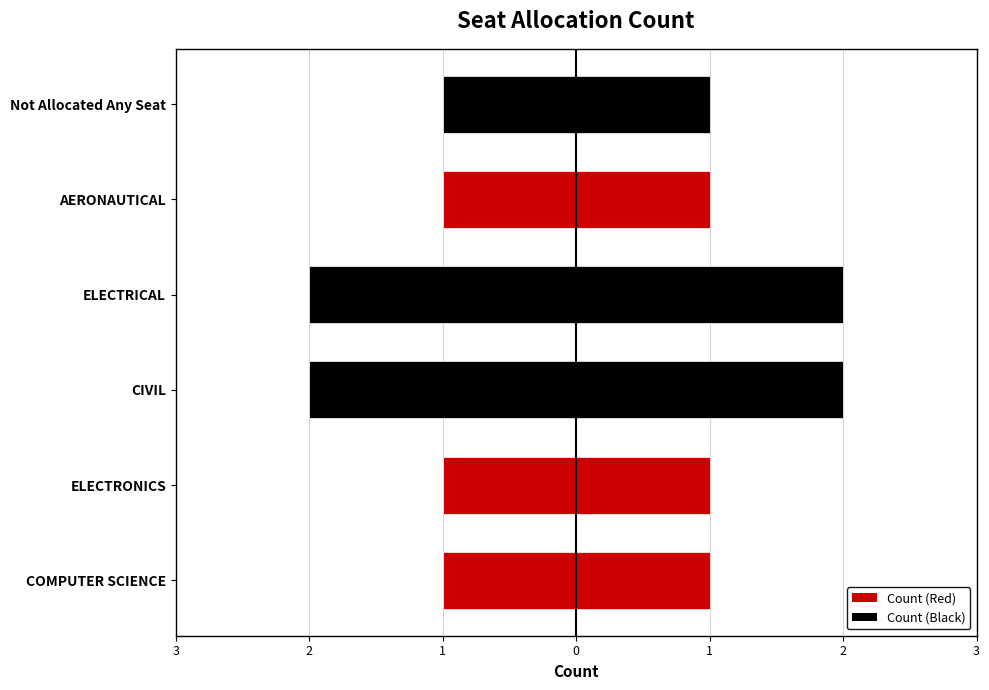

Count the values in the range 1 to 2.

6